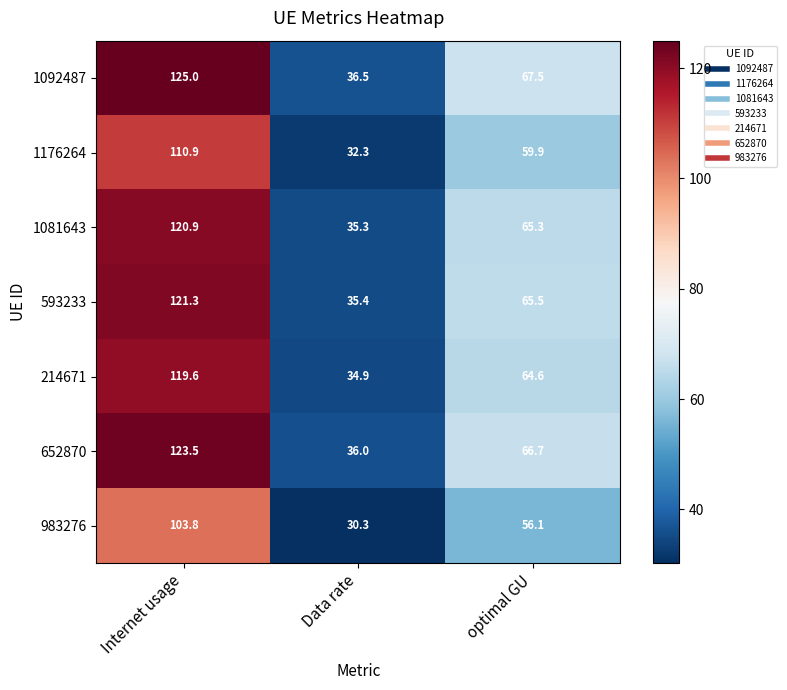

Which series has the largest total across all categories?

1092487